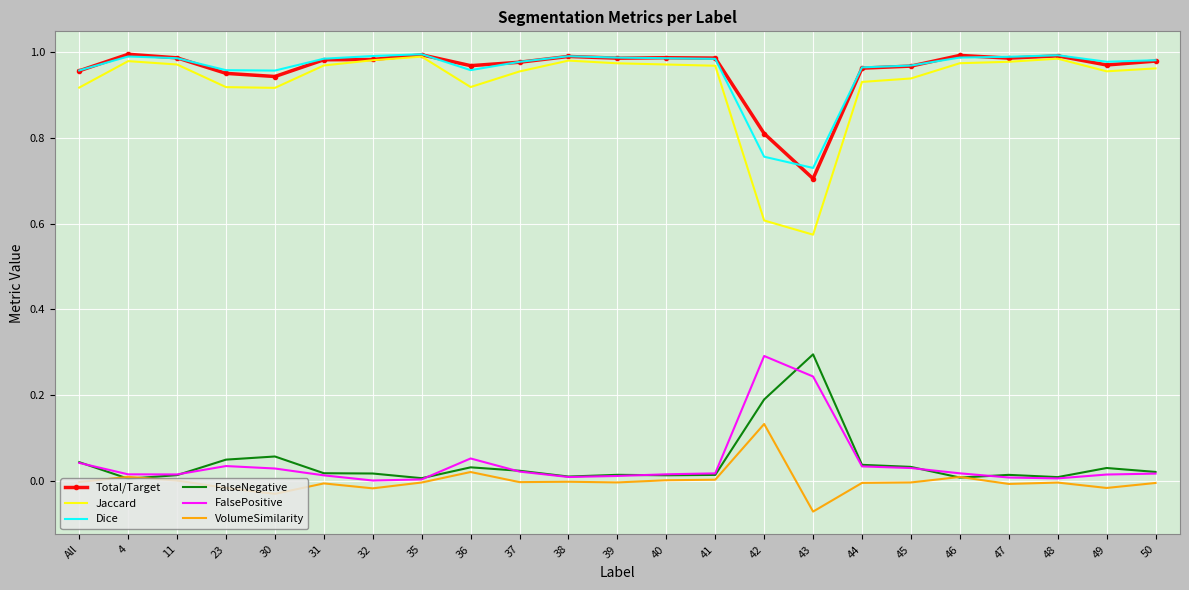

True or false: FalsePositive and Total/Target intersect in this chart.

False